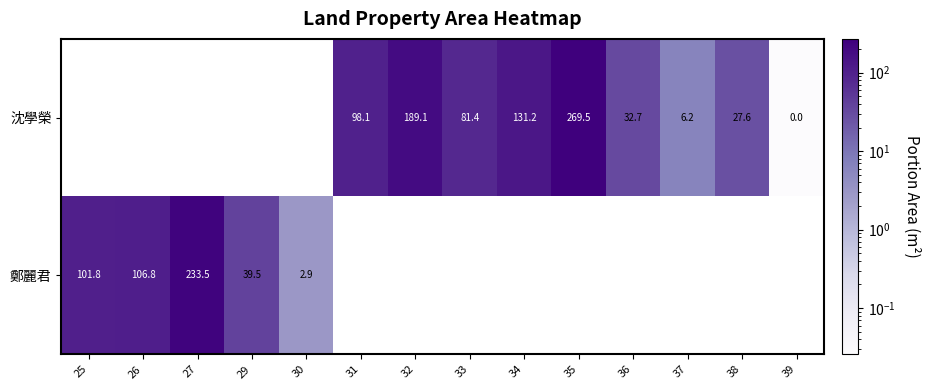

Which category has the lowest value across all series?

39